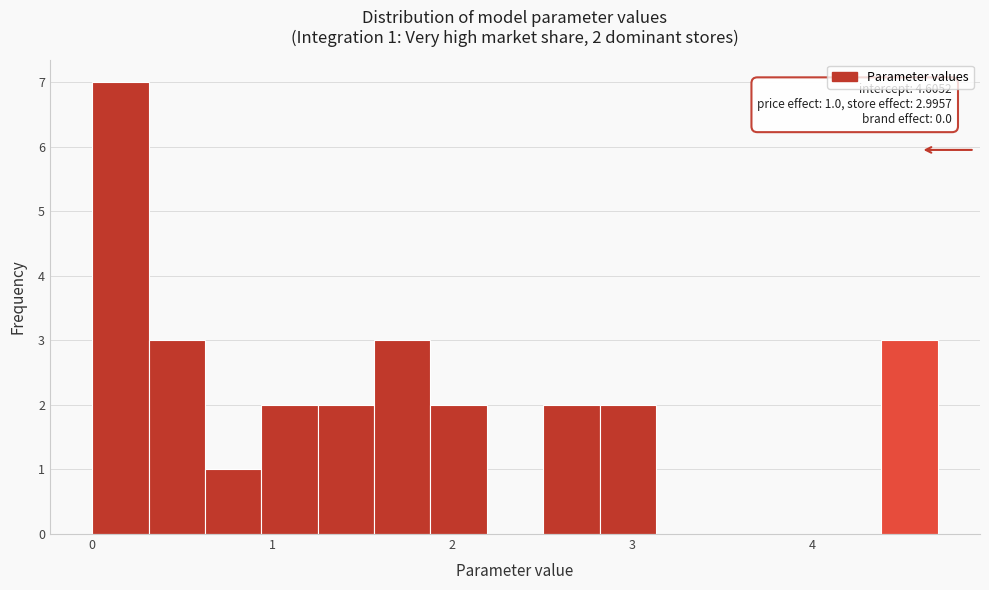

Around what value on the x-axis is the tallest bar? Give the approximate position of its centre, as read against the axis.

0.2